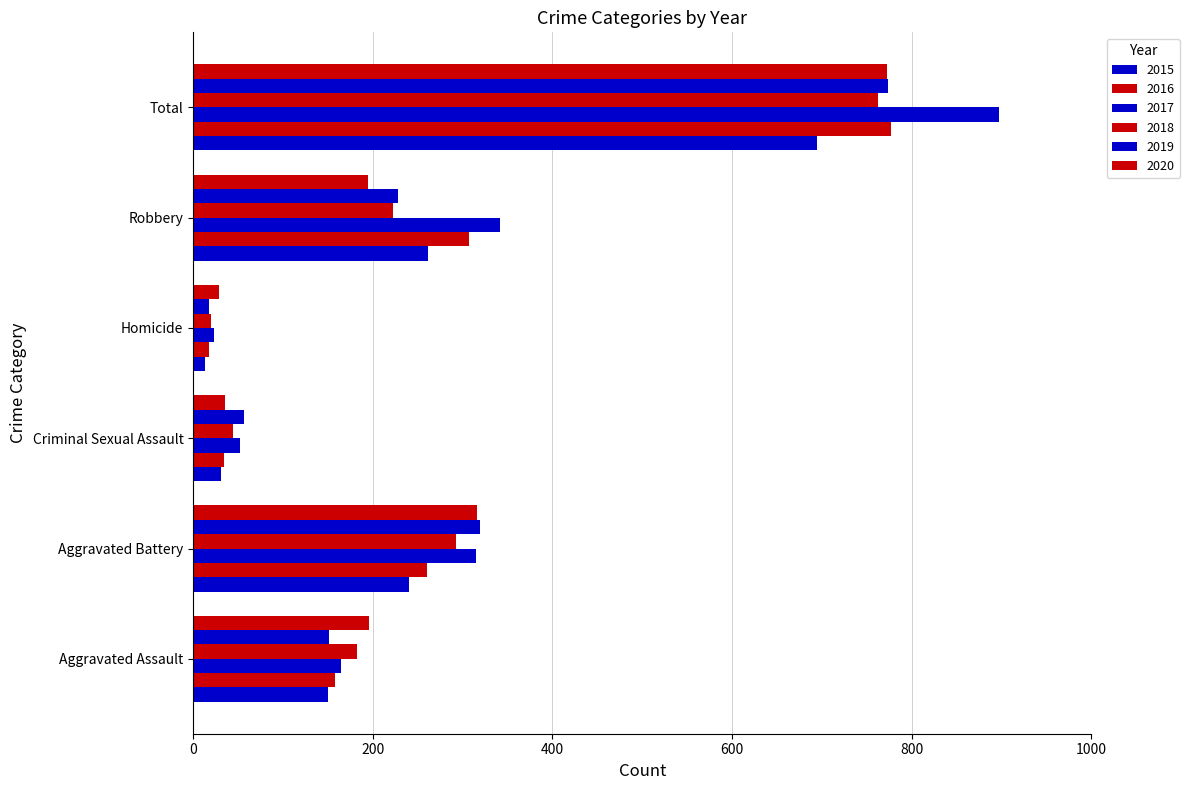

How many series are shown in this chart?

6